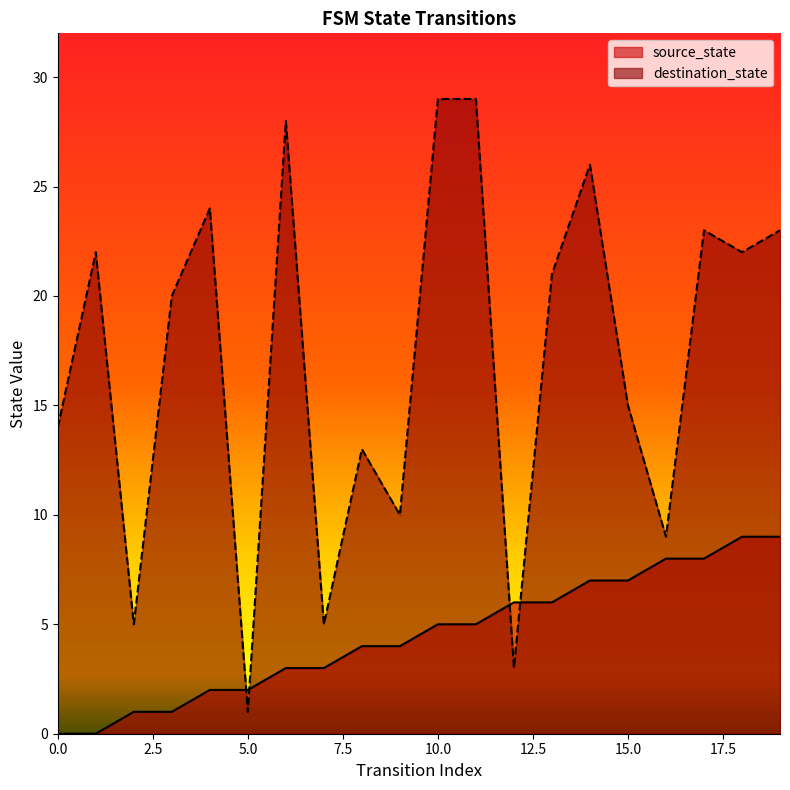

What is the difference between the highest and lowest values at 6?

25